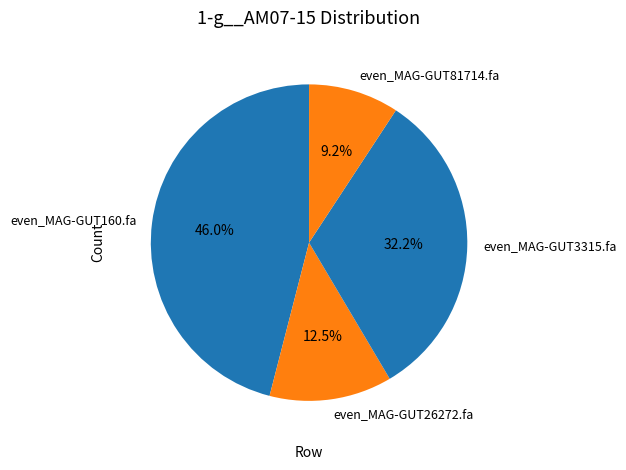

To the nearest percent, what is the difference between the largest and smallest slice percentages?

37%